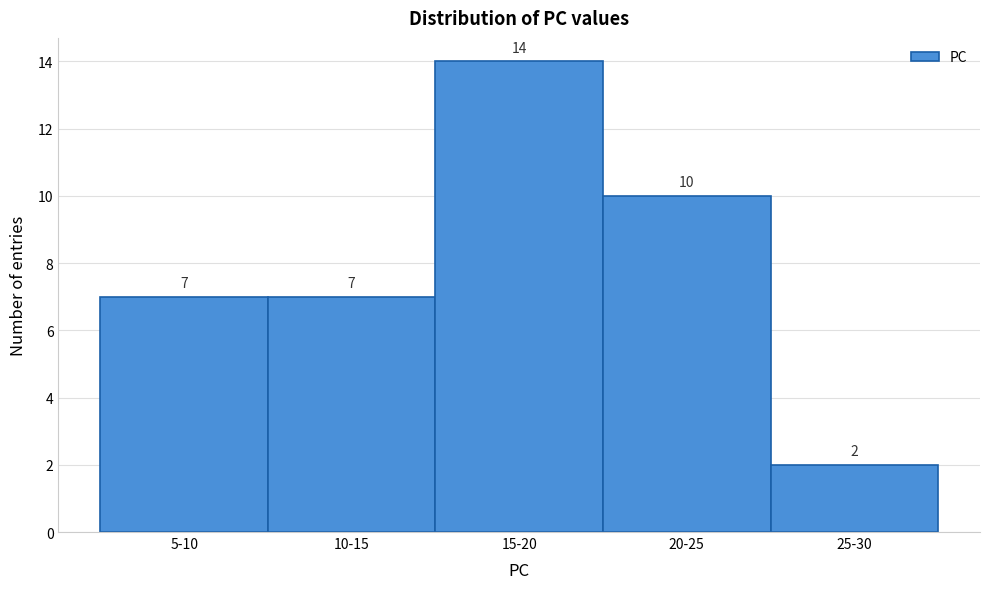

Reading right to left, transcribe all the data shown in this chart.

25-30=2	20-25=10	15-20=14	10-15=7	5-10=7